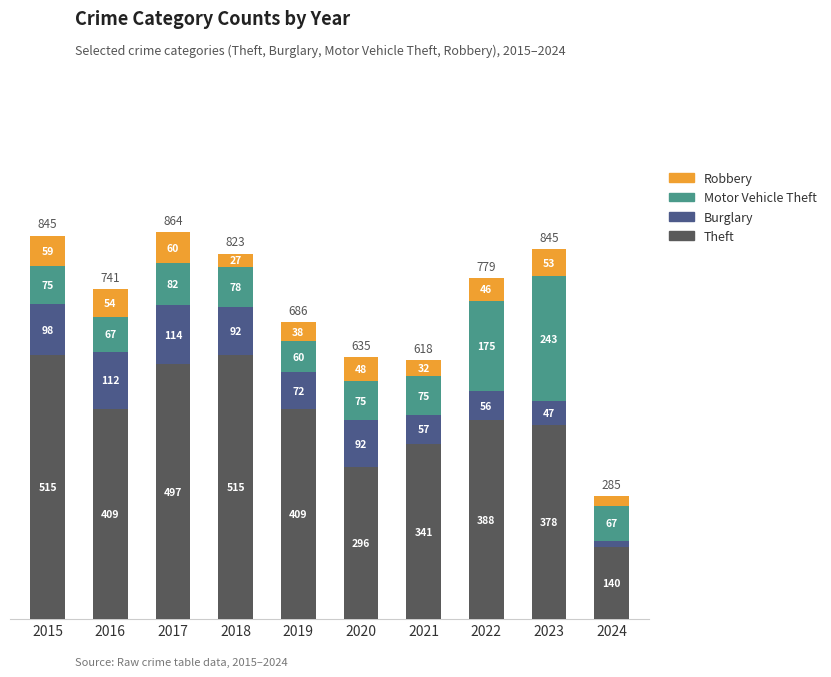

Count the number of categories in the chart.

10